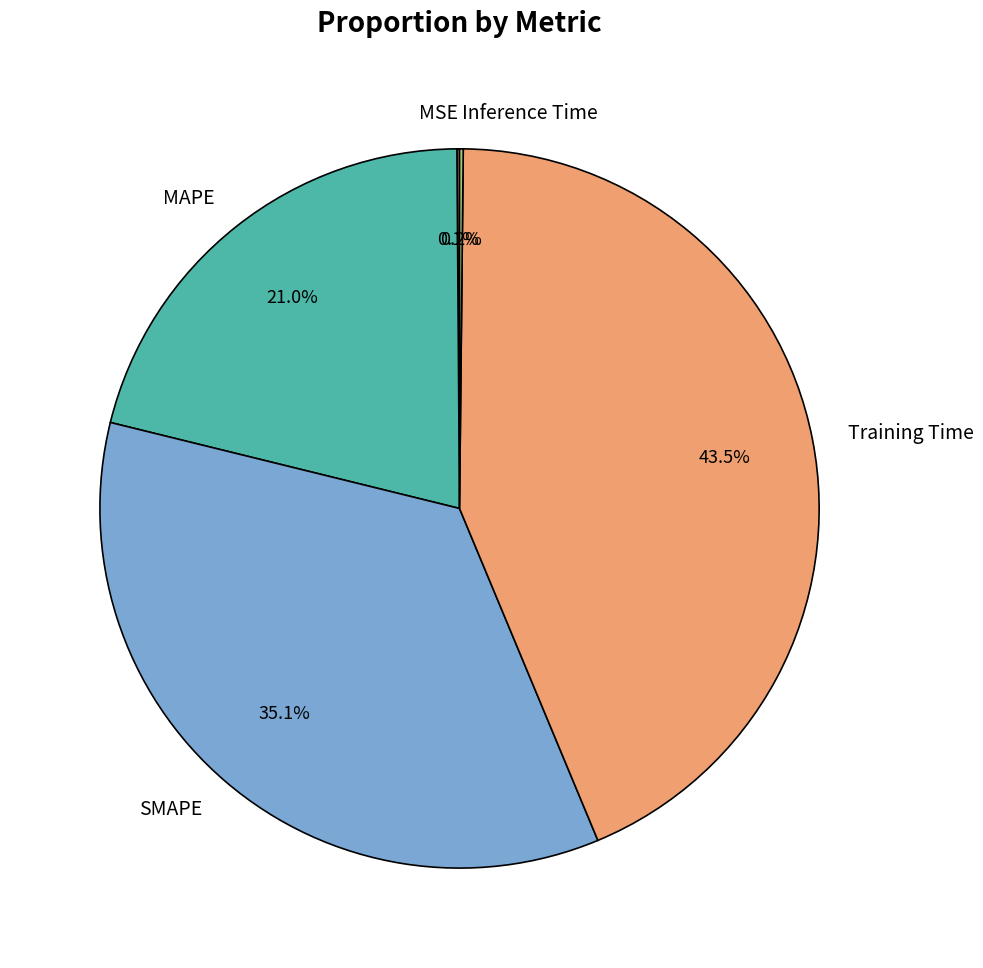

Between MAPE and SMAPE, which is larger?

SMAPE